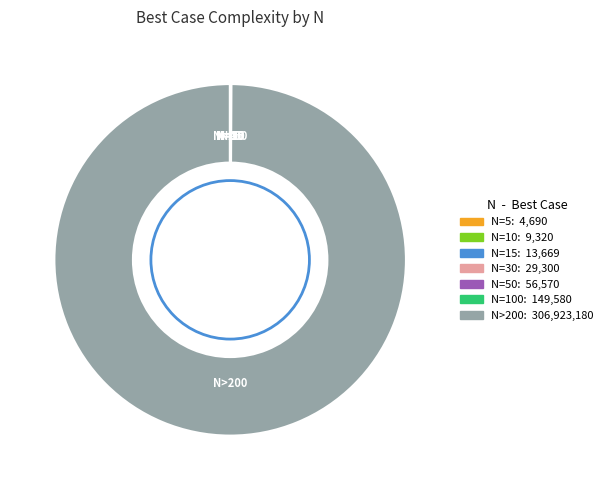

Which slice is the largest?

N>200